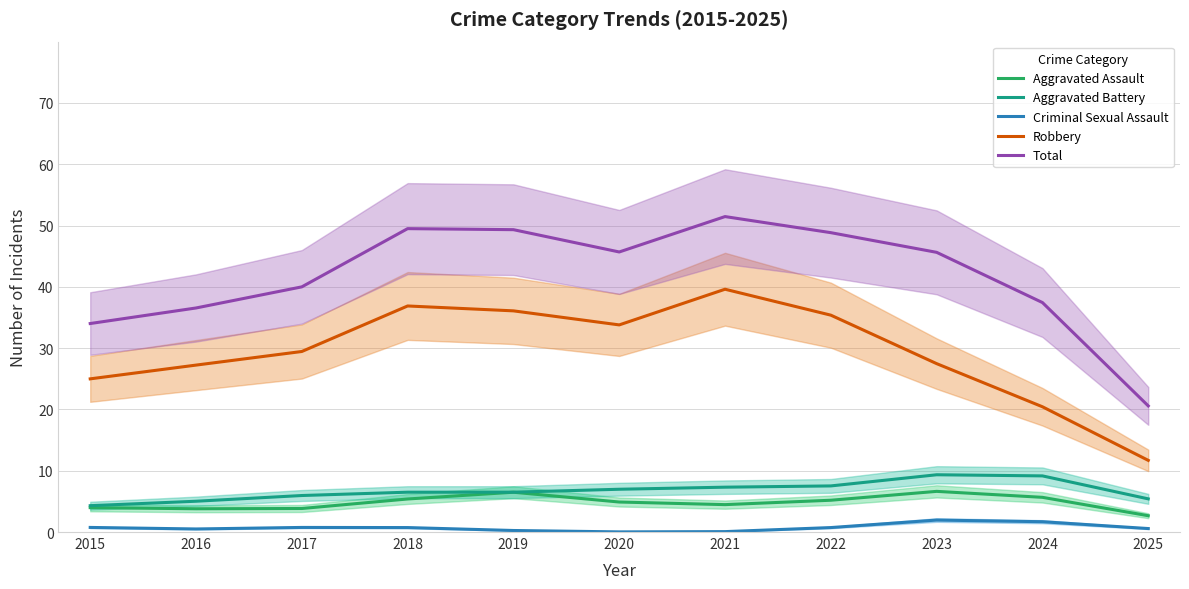

Which category has the lowest value across all series?

2020